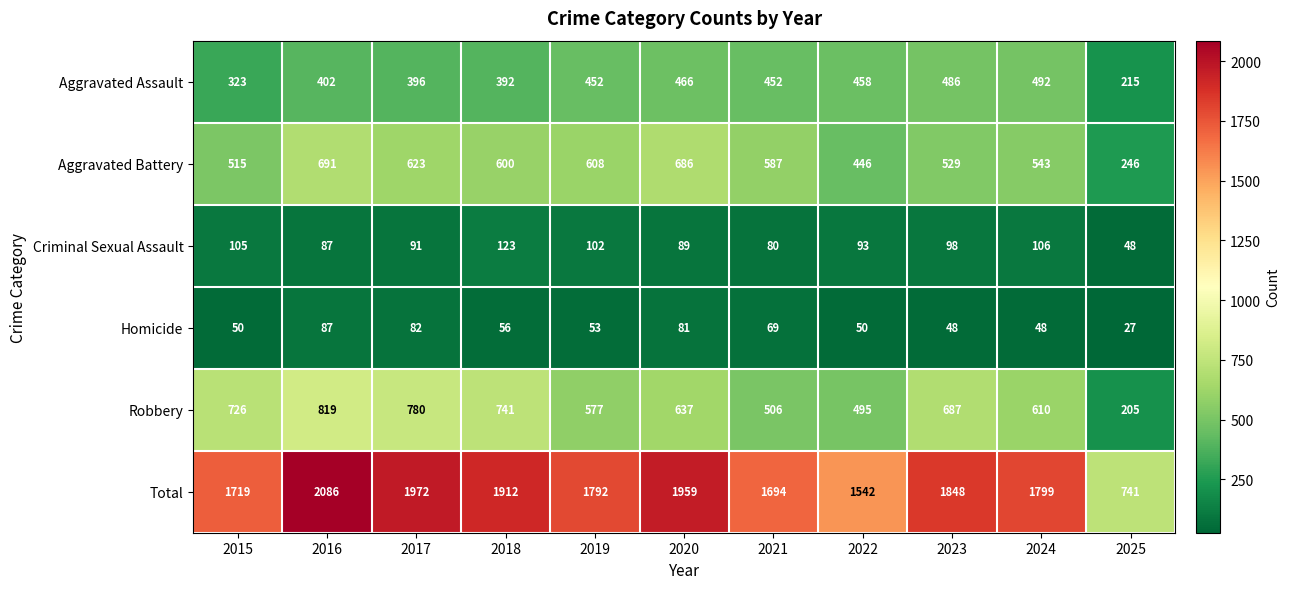

True or false: Homicide has a value of 81 at 2024.

False